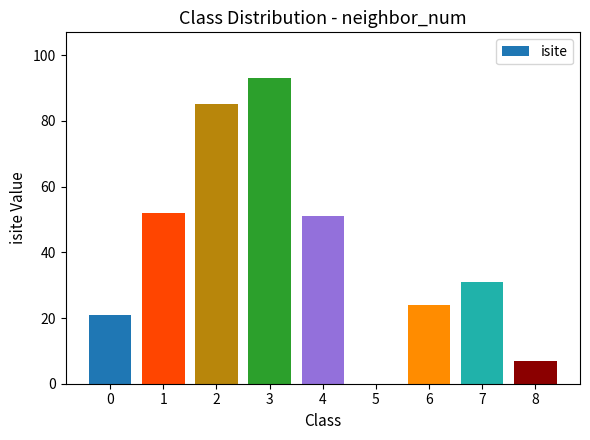

Reading left to right, list all the values displayed in this chart.

0=21	1=52	2=85	3=93	4=51	5=0	6=24	7=31	8=7